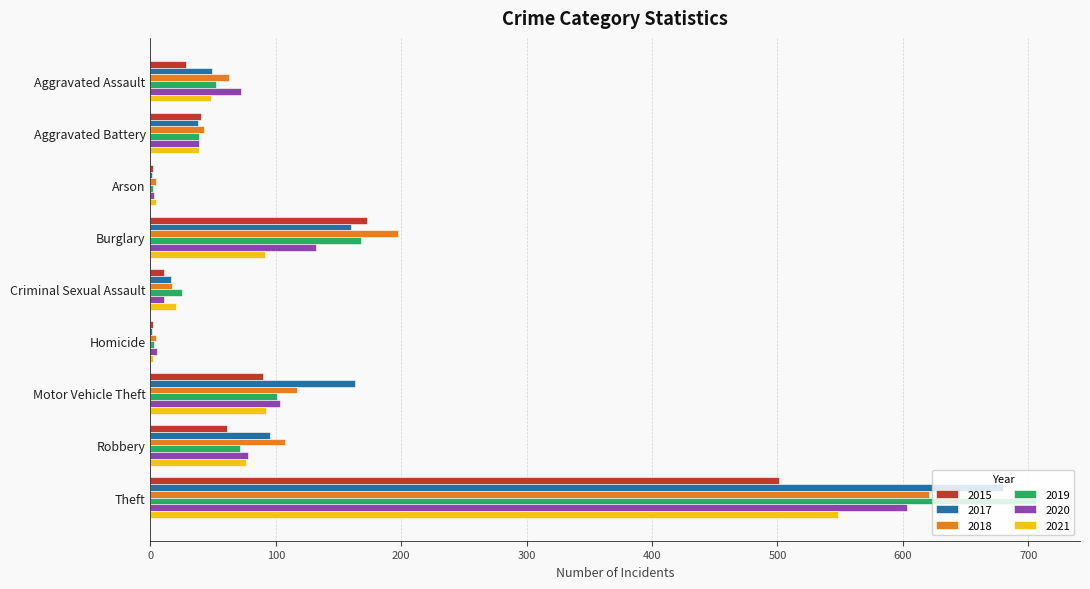

The 2021 series shows 46 at Burglary. True or false?

False